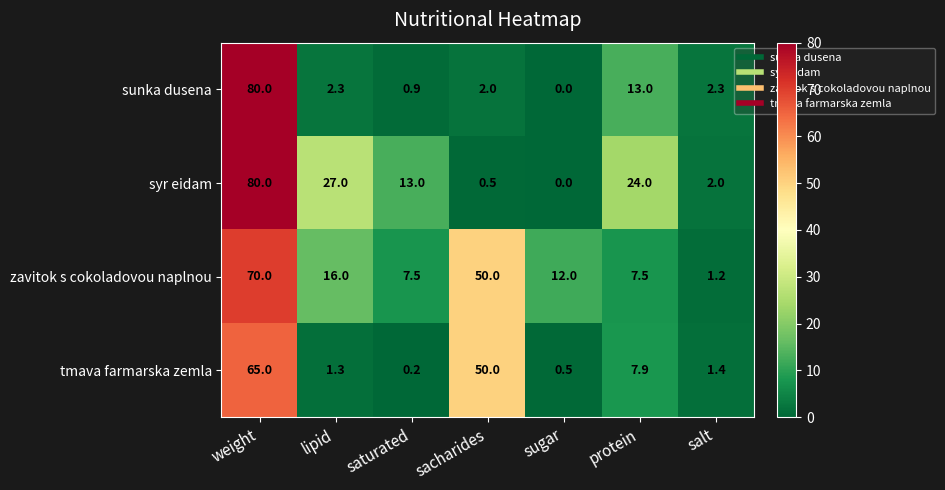

At which category is the sum across all series the highest?

weight